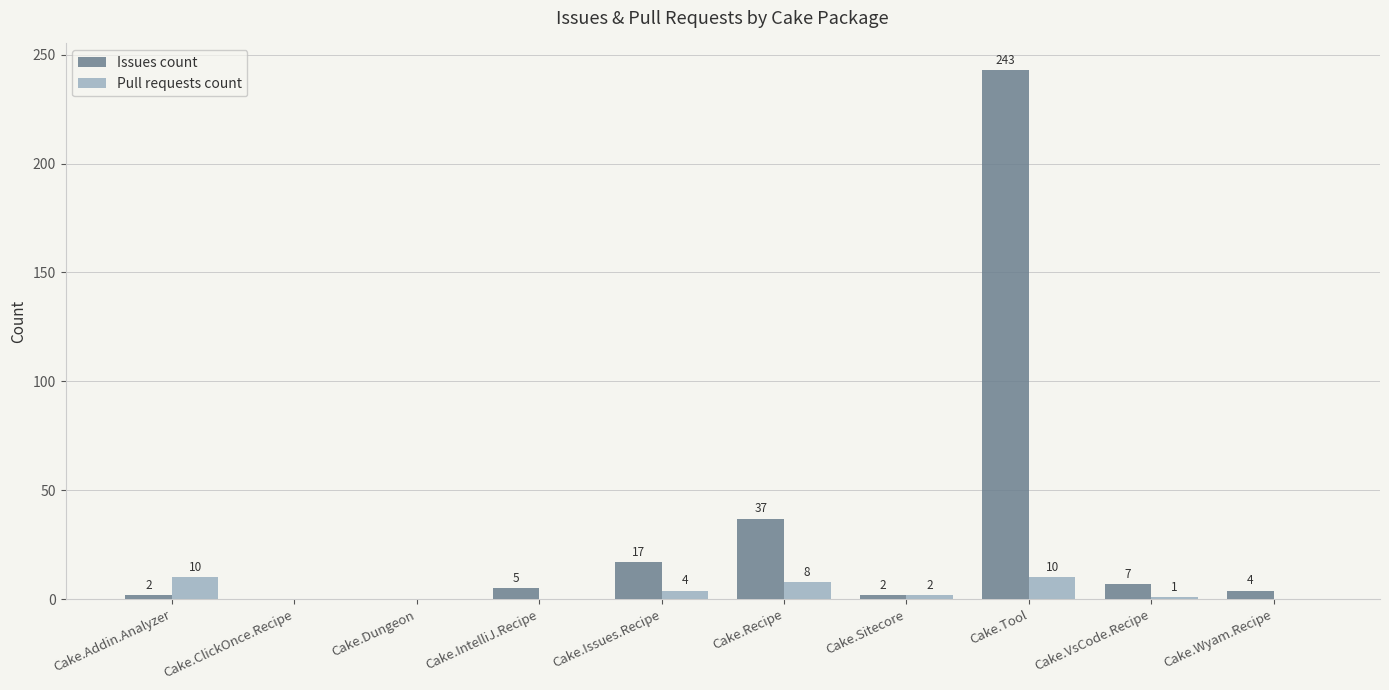

Is it true that Issues count equals 151 at Cake.ClickOnce.Recipe?

False